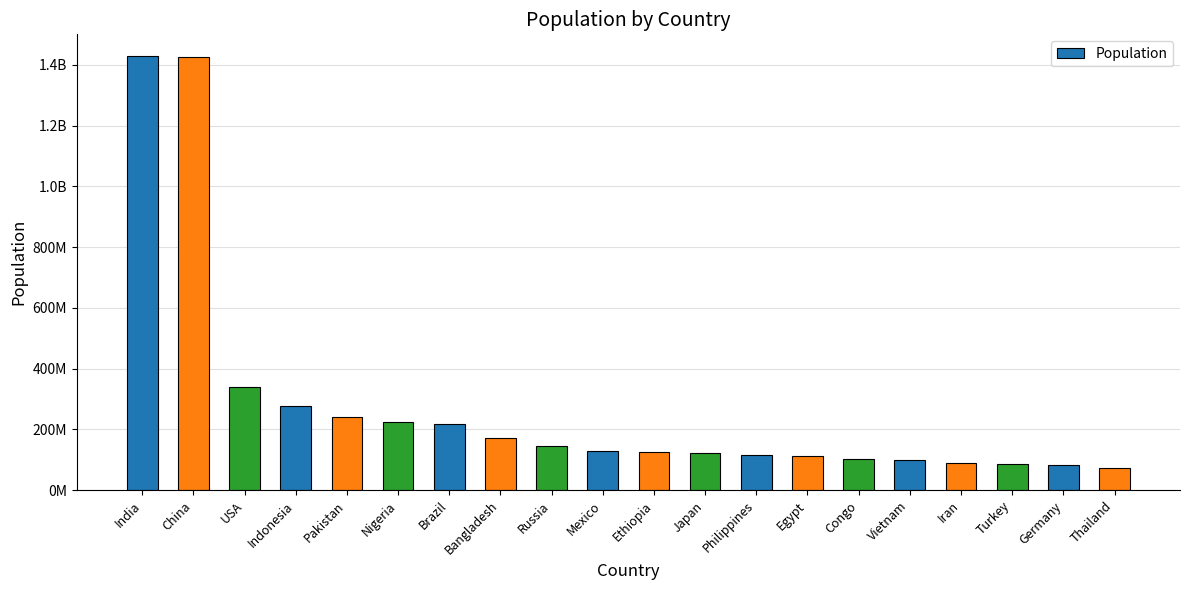

What position from the left is India?

1